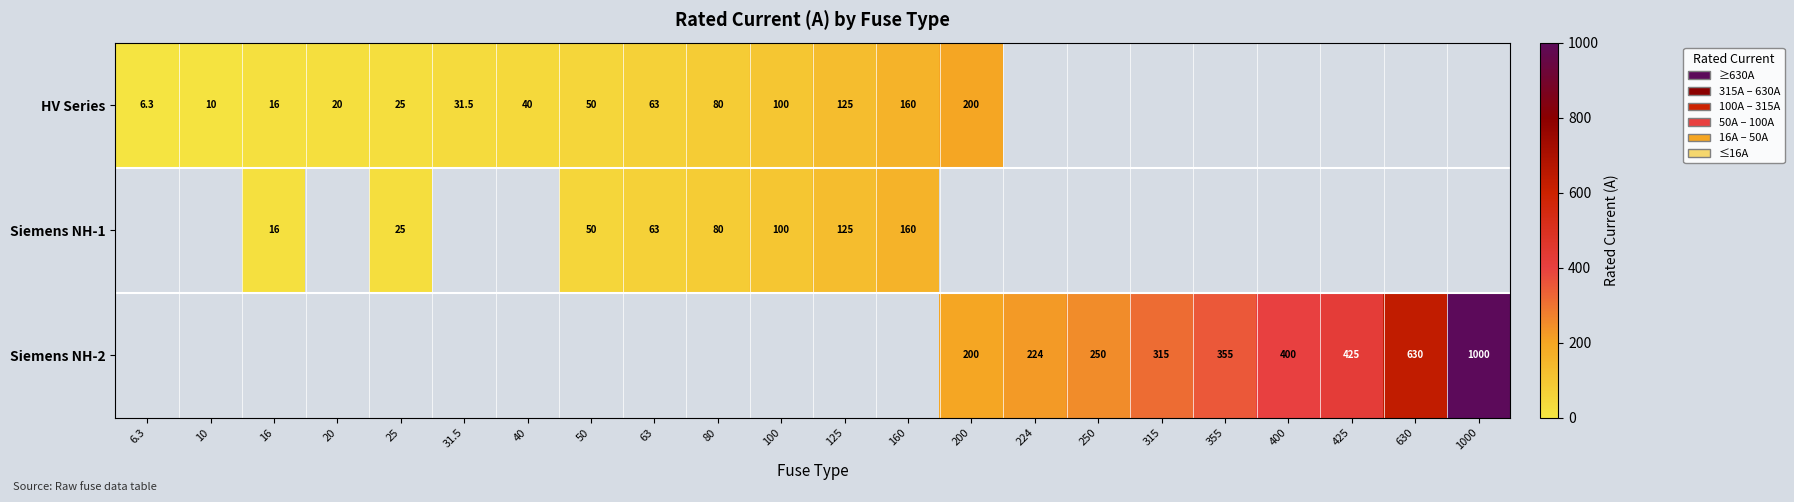

True or false: row_0 has a value of 25.0 at 25.

True